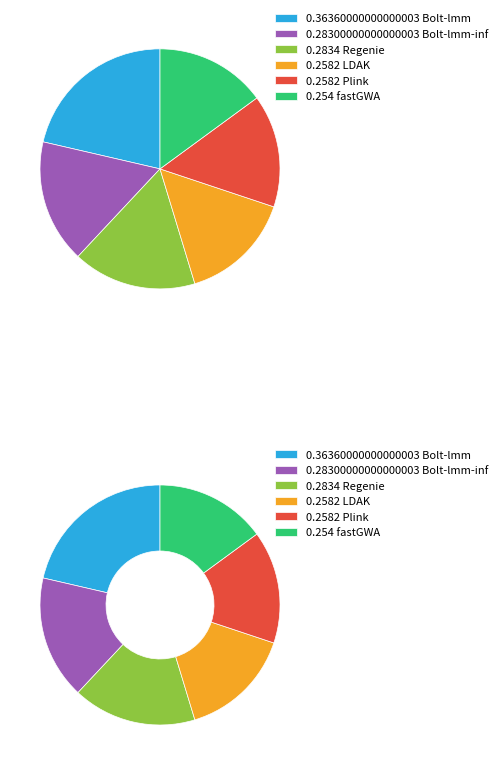

Is it true that Regenie is 22% of the pie?

False